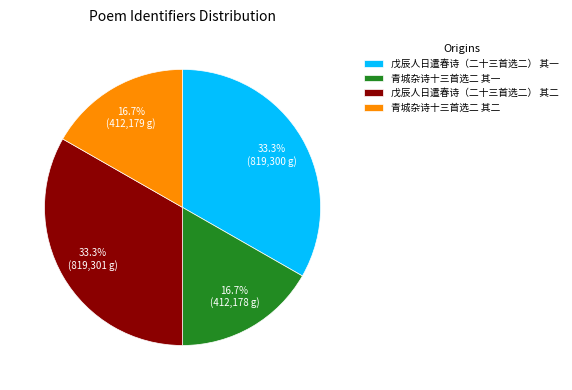

To the nearest percent, what percentage of the pie is 戊辰人日遣春诗（二十三首选二） 其一?

33%